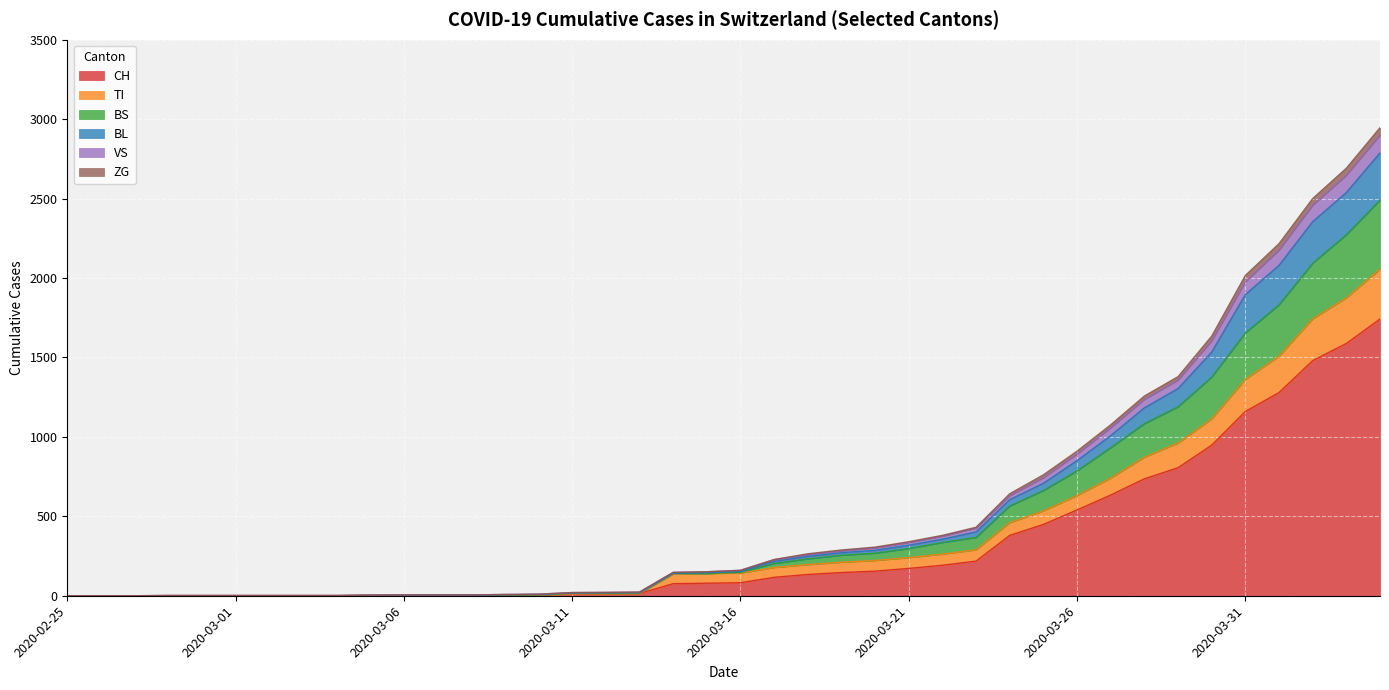

Which category has the highest value in the BS series?

2020-04-04